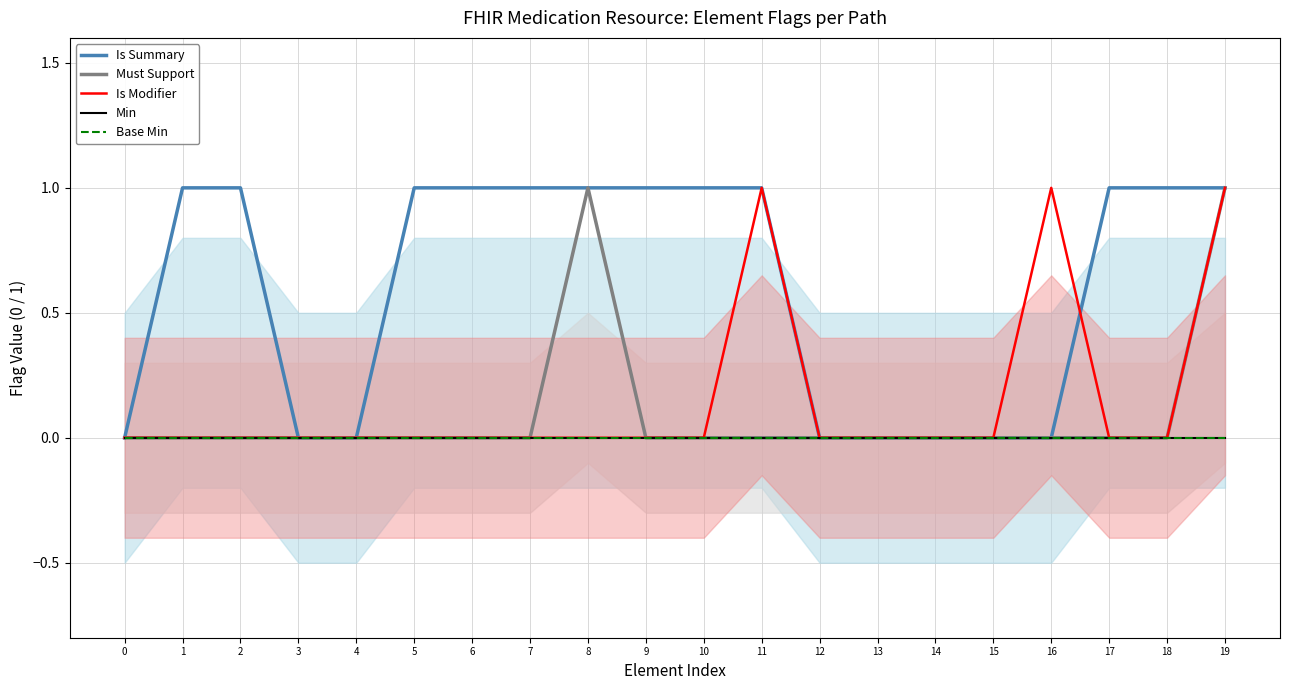

Reading left to right, extract all data points from this chart.

Is Summary: 0	1	1	0	0	1	1	1	1	1	1	1	0	0	0	0	0	1	1	1
Must Support: 0	0	0	0	0	0	0	0	1	0	0	0	0	0	0	0	0	0	0	1
Is Modifier: 0	0	0	0	0	0	0	0	0	0	0	1	0	0	0	0	1	0	0	1
Min: 0	0	0	0	0	0	0	0	0	0	0	0	0	0	0	0	0	0	0	0
Base Min: 0	0	0	0	0	0	0	0	0	0	0	0	0	0	0	0	0	0	0	0